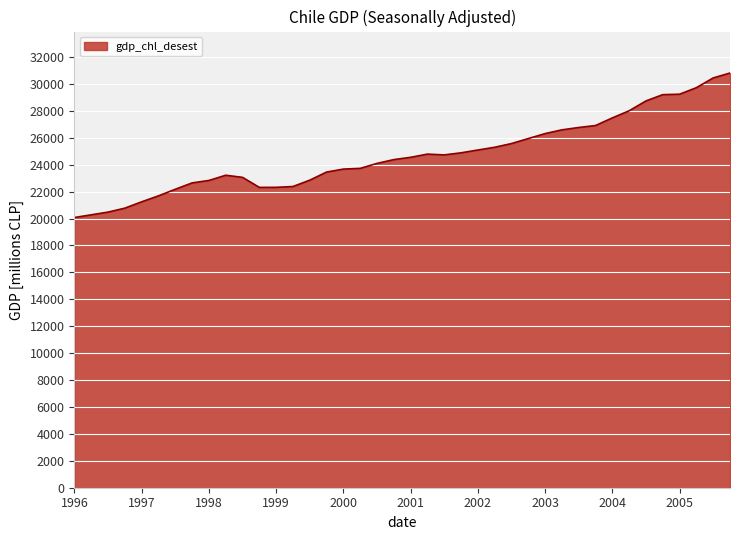

What is the difference between the maximum and minimum values?

10734.0